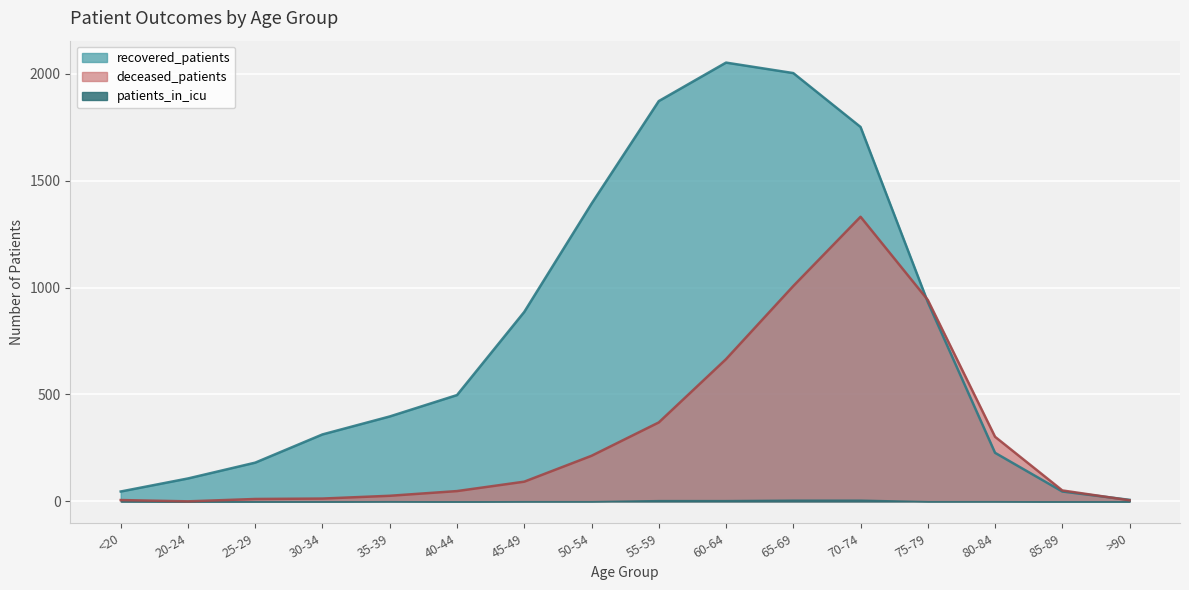

Does the chart display data point markers on the line(s)?

No